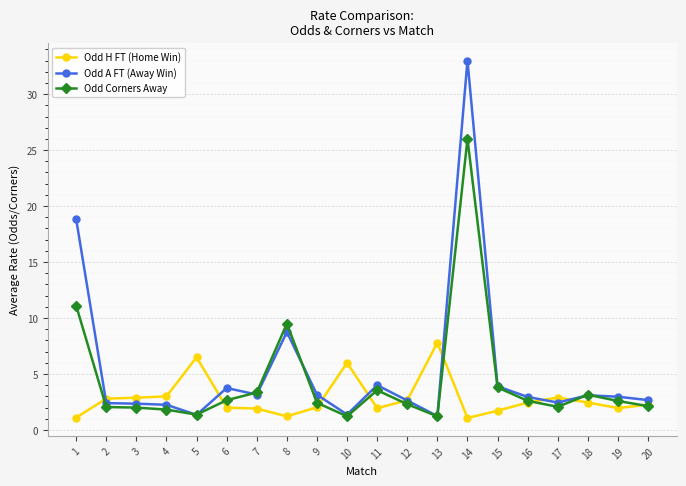

What is the approximate value of Odd H FT (Home Win) at 7?

1.9